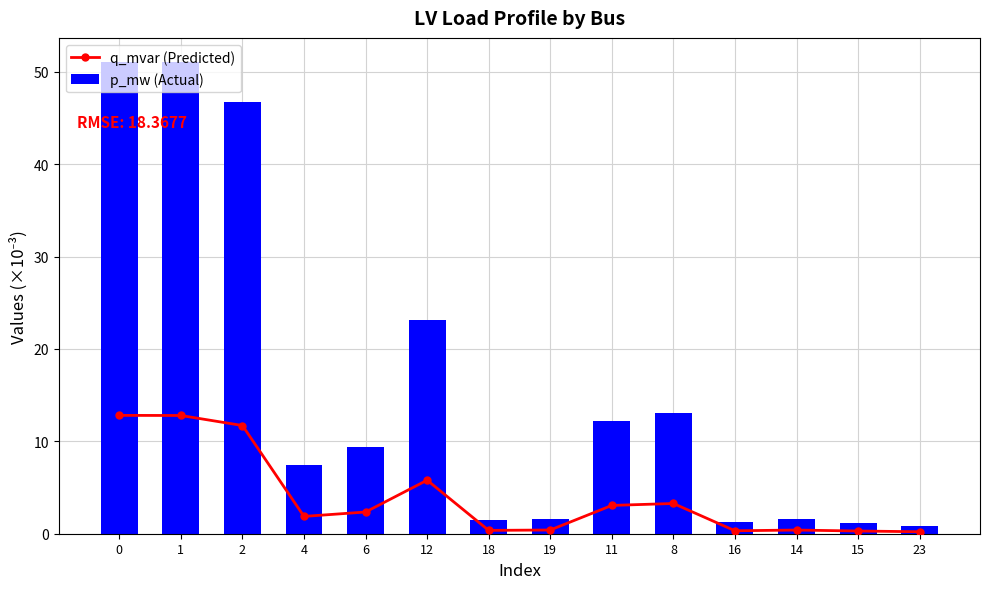

List the series in order of their overall mean, highest first.

p_mw (Actual), q_mvar (Predicted)